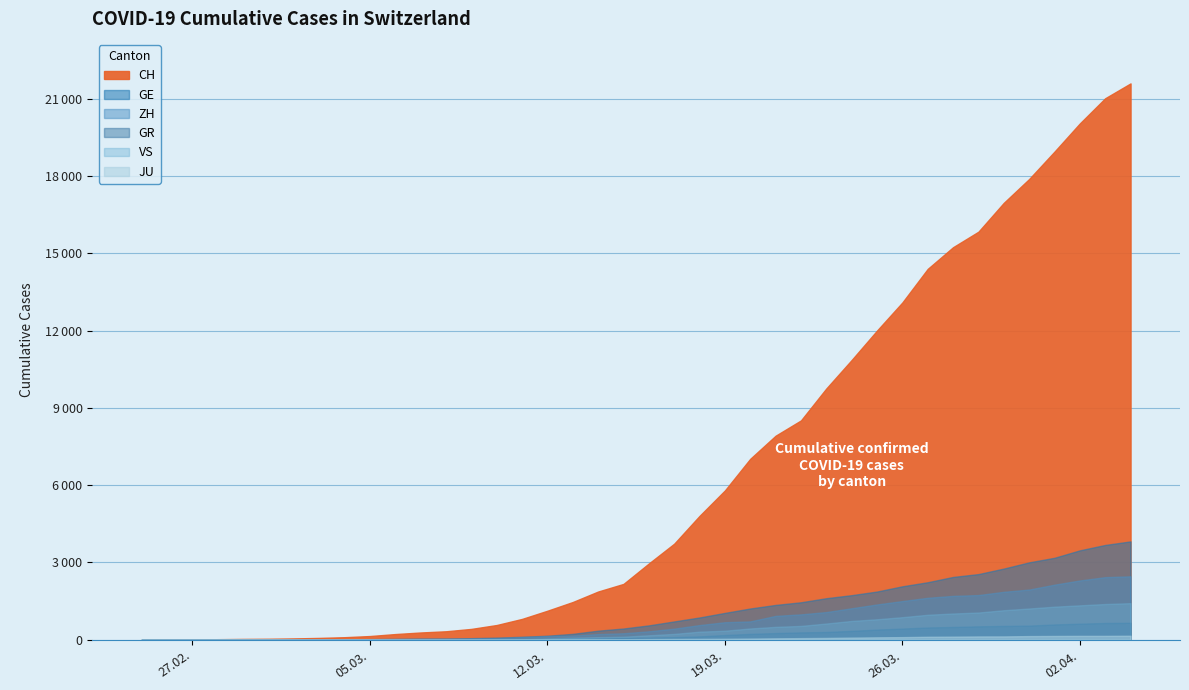

True or false: GR and GE cross at least once.

True